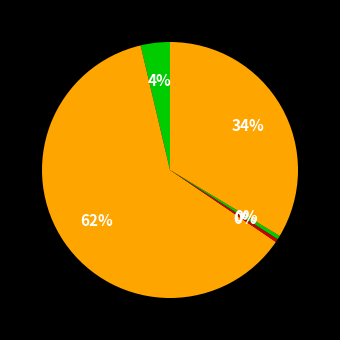

Count the number of slices in the pie.

5